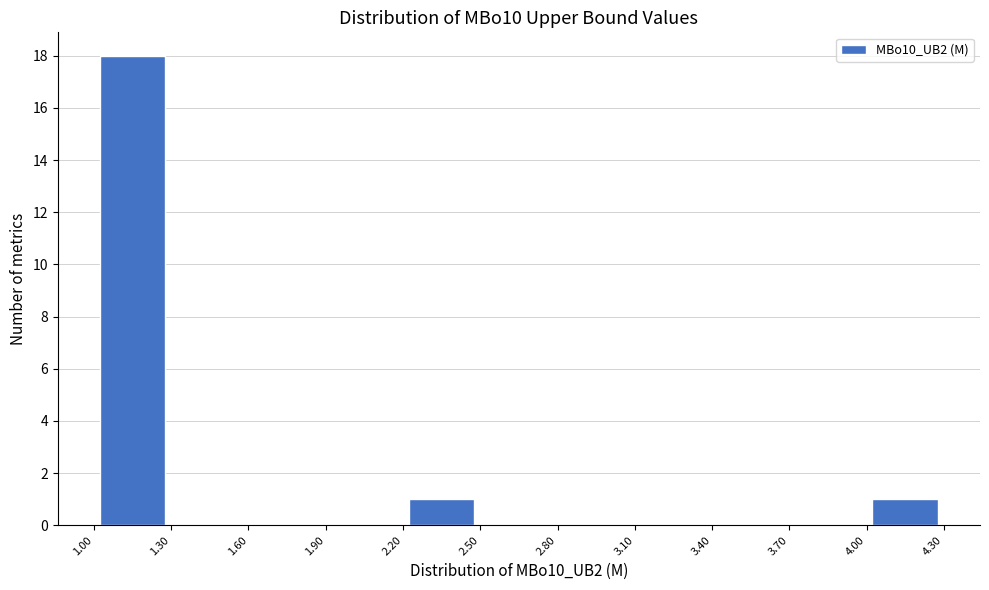

Reading left to right, list every bar in this chart as the range it spans on the x-axis followed by its height. The values are not printed on the chart, so give them approximately, as read against the axis.

1.00 to 1.30: 18
1.30 to 1.60: 0
1.60 to 1.90: 0
1.90 to 2.20: 0
2.20 to 2.50: 1
2.50 to 2.80: 0
2.80 to 3.10: 0
3.10 to 3.40: 0
3.40 to 3.70: 0
3.70 to 4.00: 0
4.00 to 4.30: 1